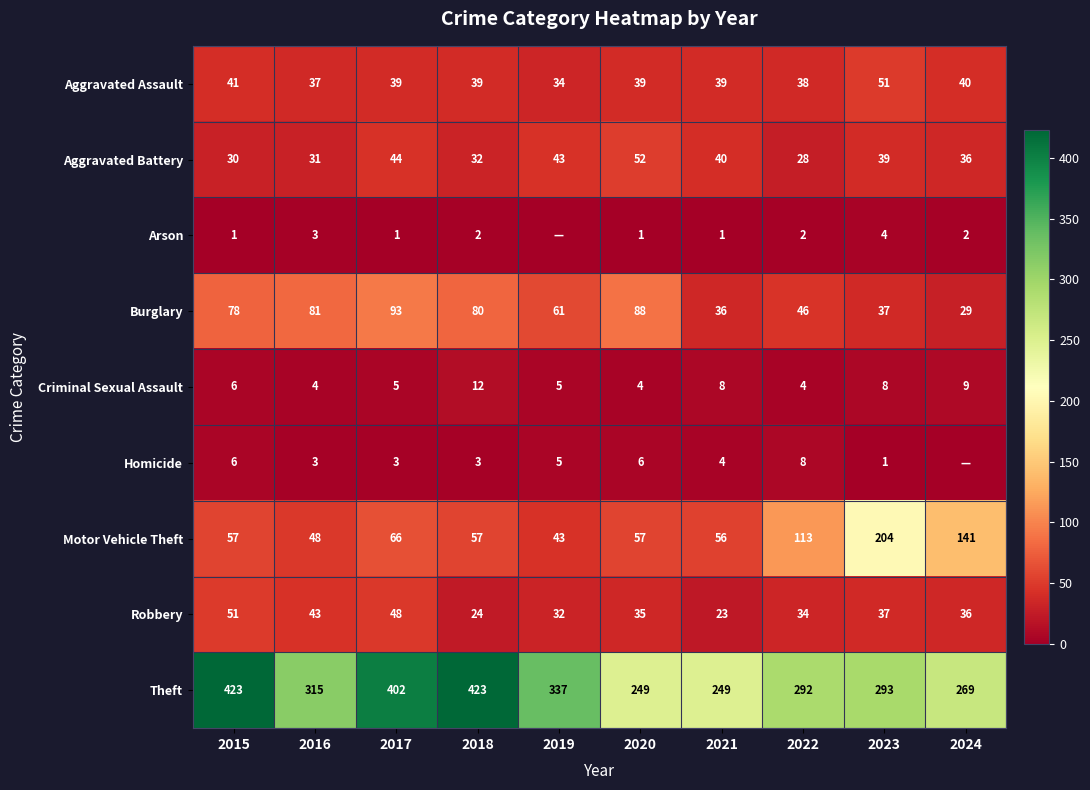

What is the highest value of the Burglary series?

93